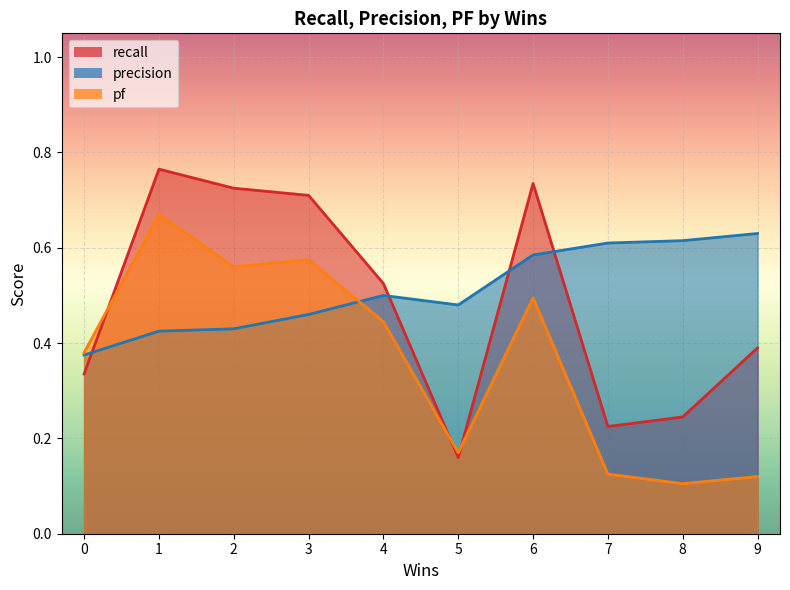

Is it true that pf equals 0.1 at 9?

True